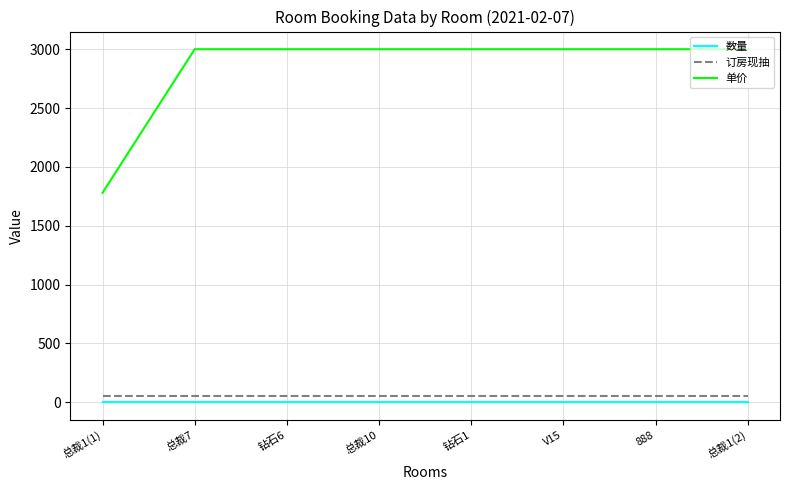

Reading left to right, extract all data points from this chart.

数量: 总裁1(1)=1	总裁7=1	钻石6=1	总裁10=1	钻石1=1	V15=1	888=1	总裁1(2)=1
订房现抽: 总裁1(1)=50	总裁7=50	钻石6=50	总裁10=50	钻石1=50	V15=50	888=50	总裁1(2)=50
单价: 总裁1(1)=1780	总裁7=3000	钻石6=3000	总裁10=3000	钻石1=3000	V15=3000	888=3000	总裁1(2)=3000